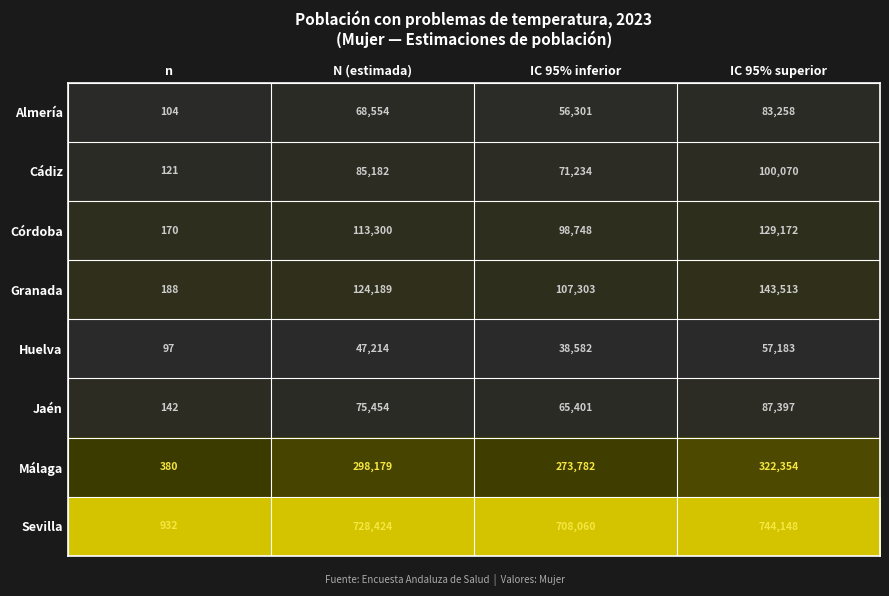

Which series changed the most between N (estimada) and IC 95% inferior?

Málaga